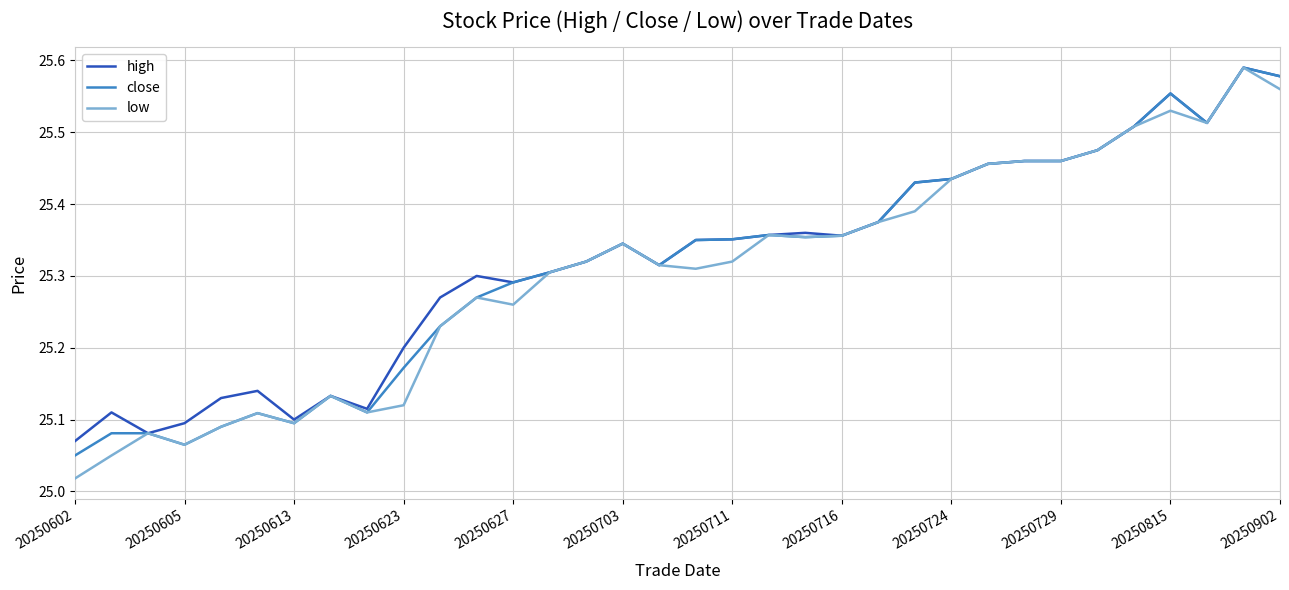

List the series in order of their peak value, highest first.

high, close, low